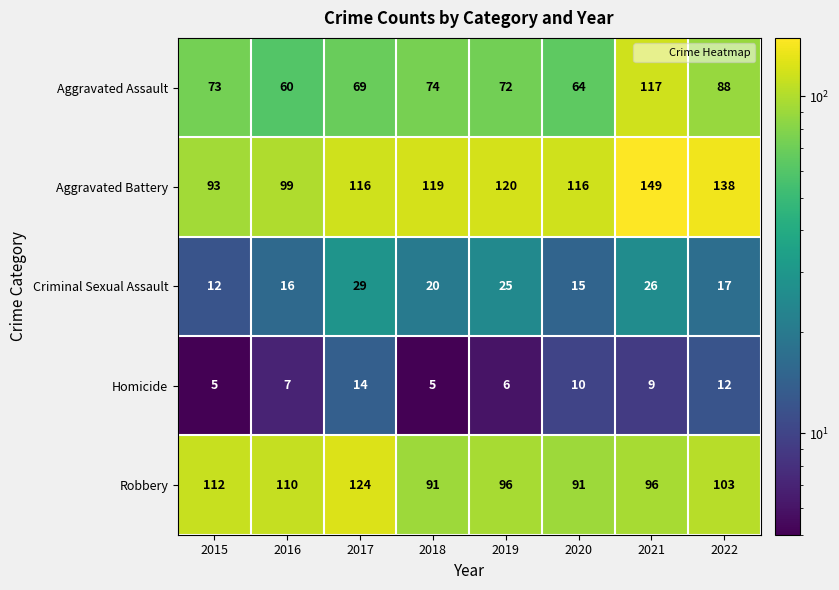

What is the spread (max minus min) of values at 2019?

114